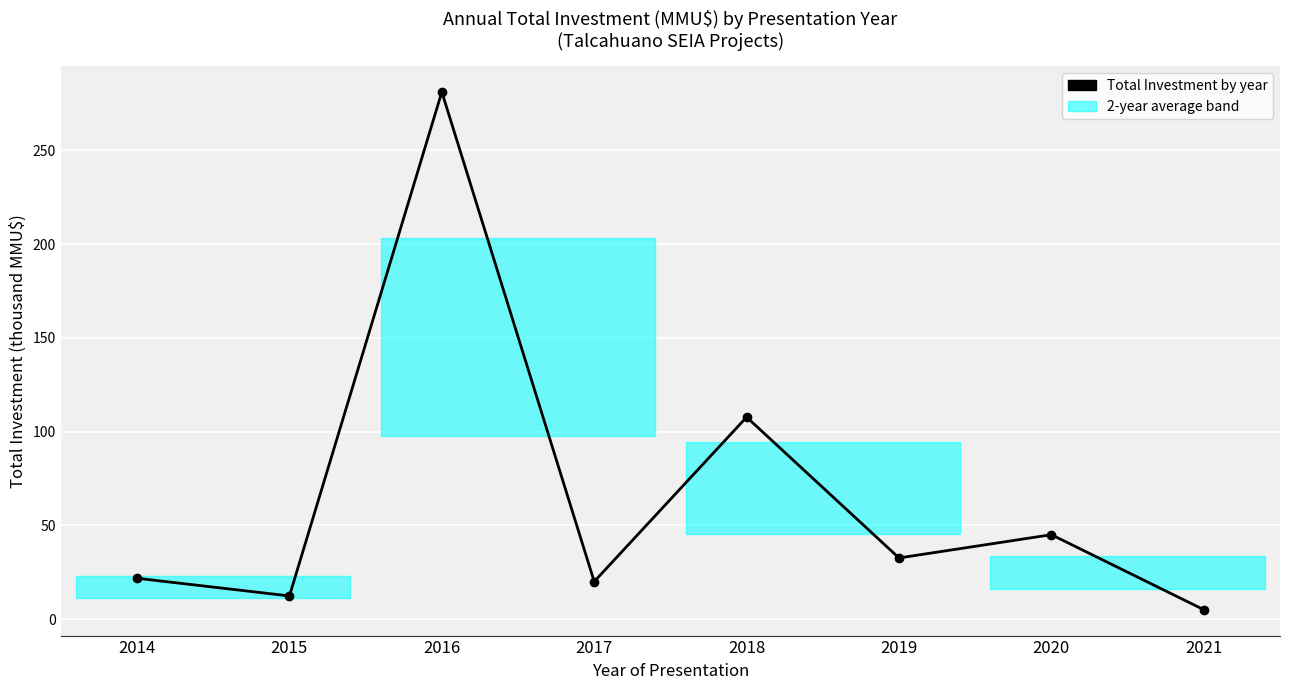

How many data points are above 32?

4